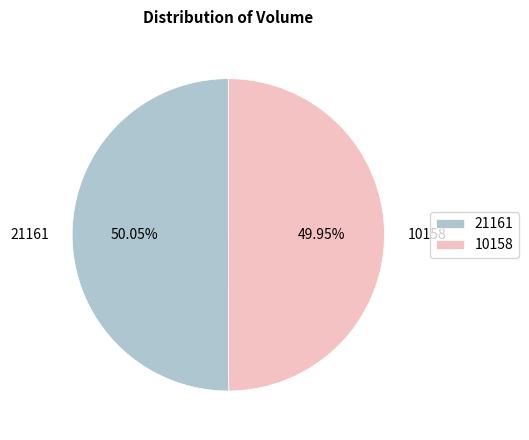

Approximately how many times larger is the value at 21161 compared to 10158?

1.0